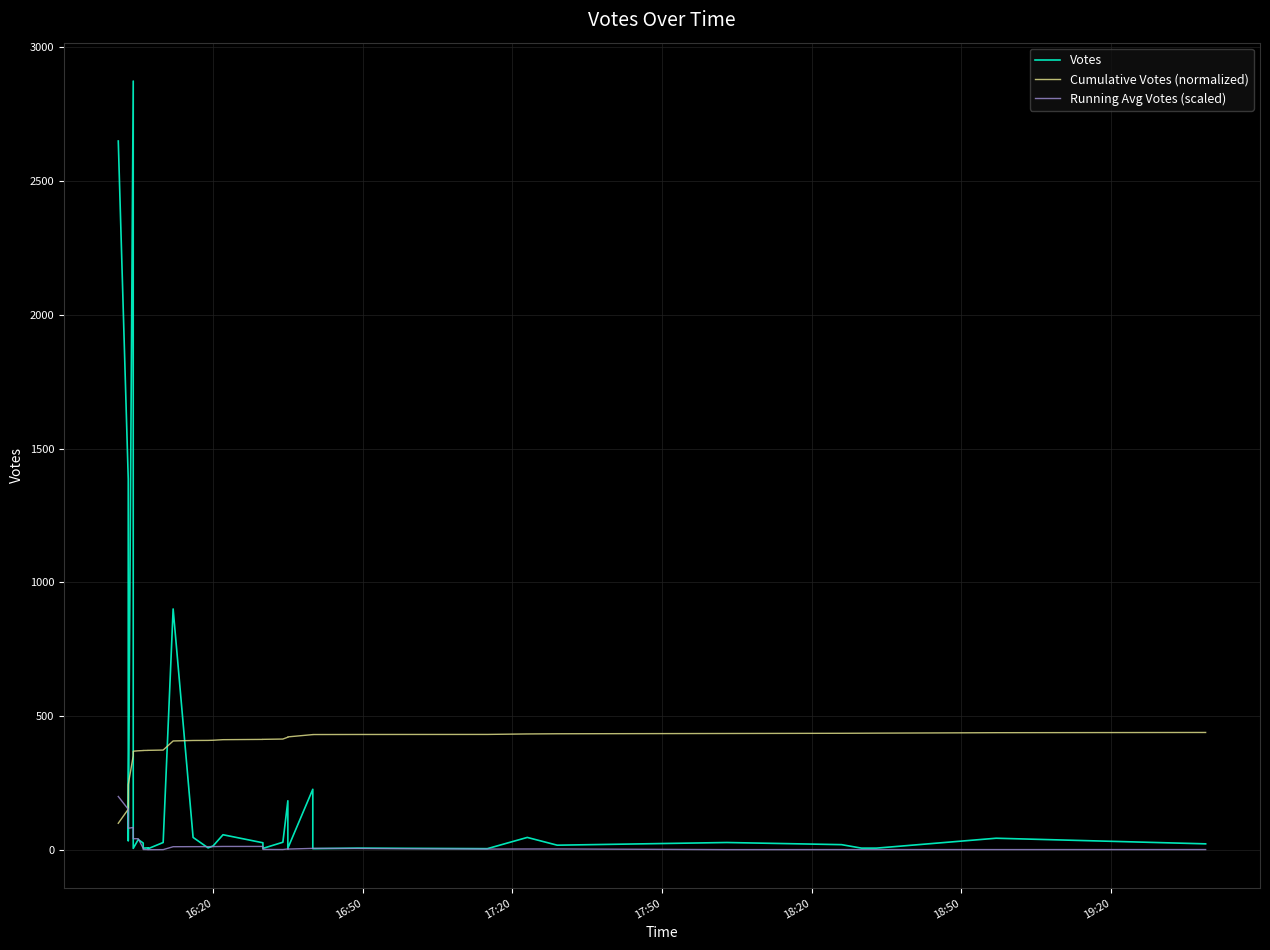

True or false: Cumulative Votes (normalized) and Votes cross at least once.

True